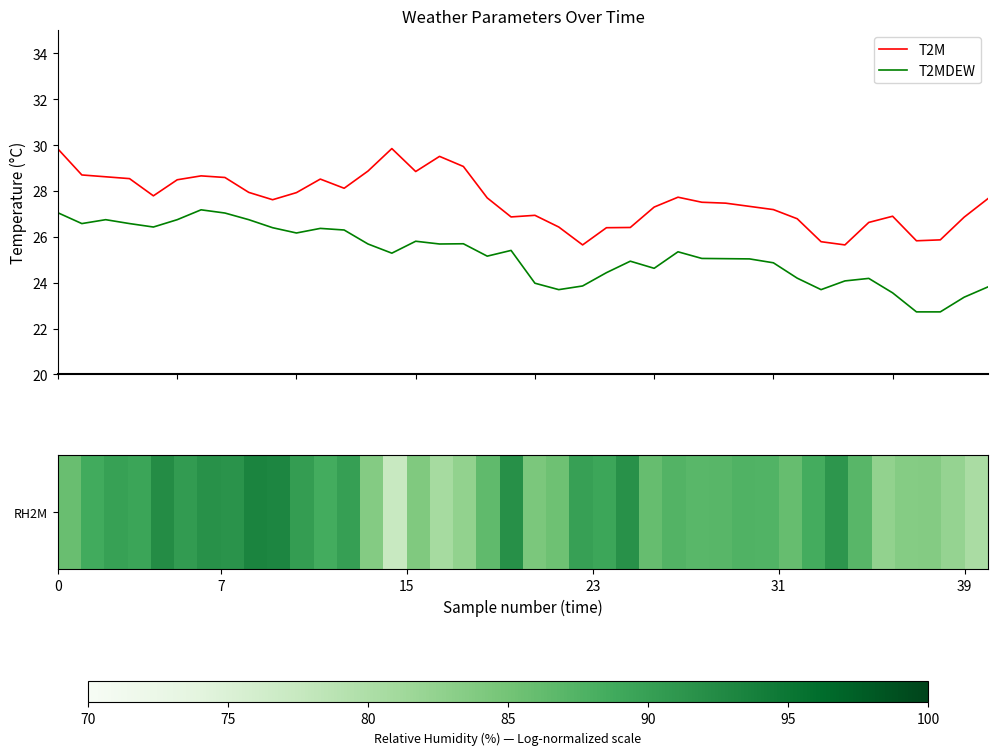

List the series in order of their peak value, highest first.

T2M, T2MDEW